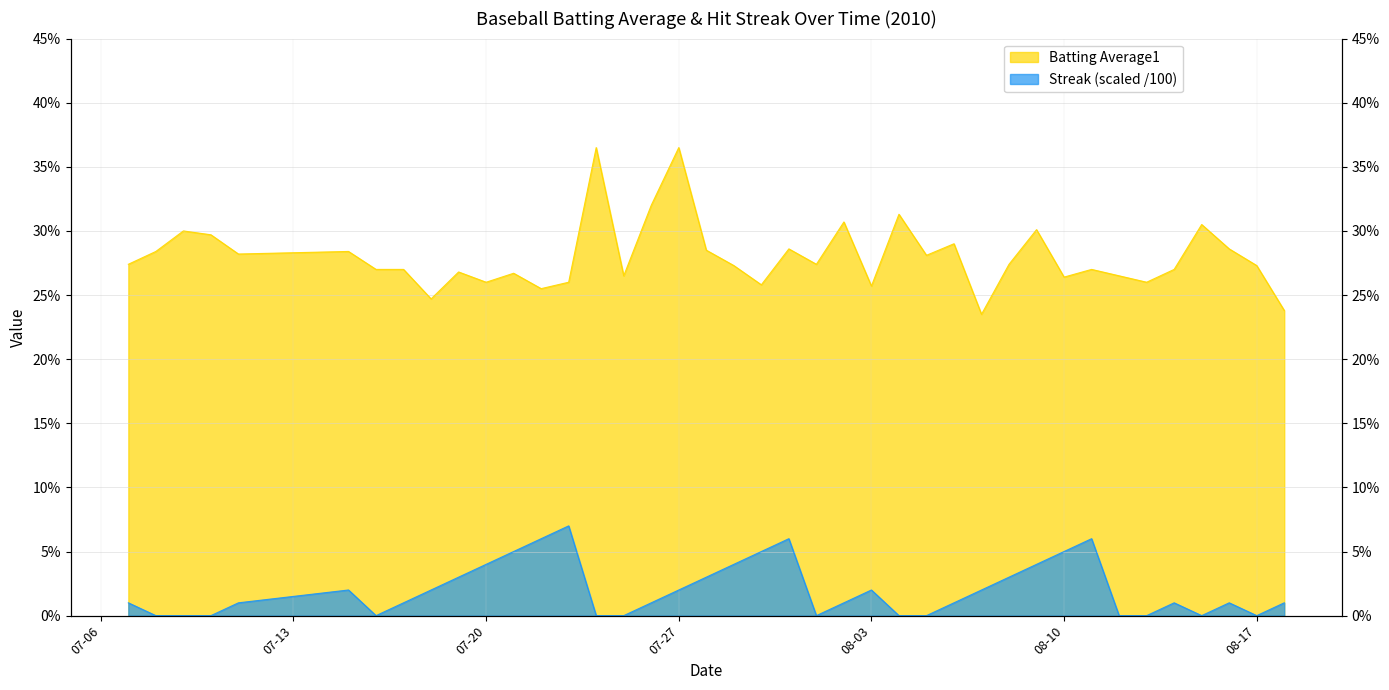

Which series has the widest spread of values?

Batting Average1